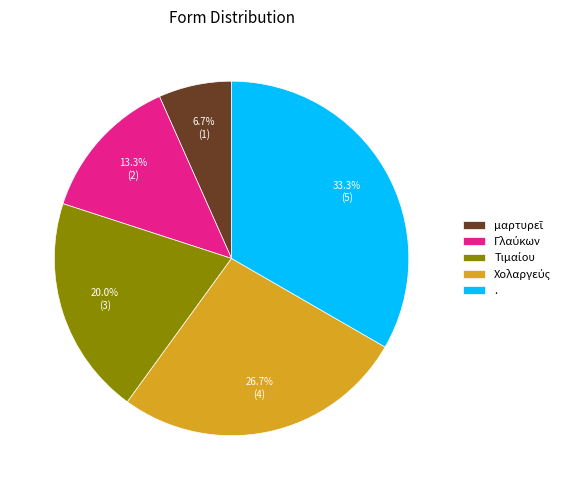

What is the largest slice in the pie chart?

.